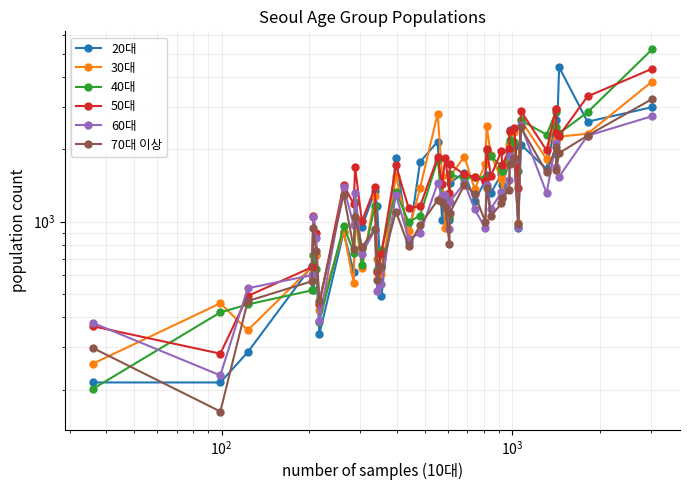

True or false: 30대 and 60대 intersect in this chart.

True